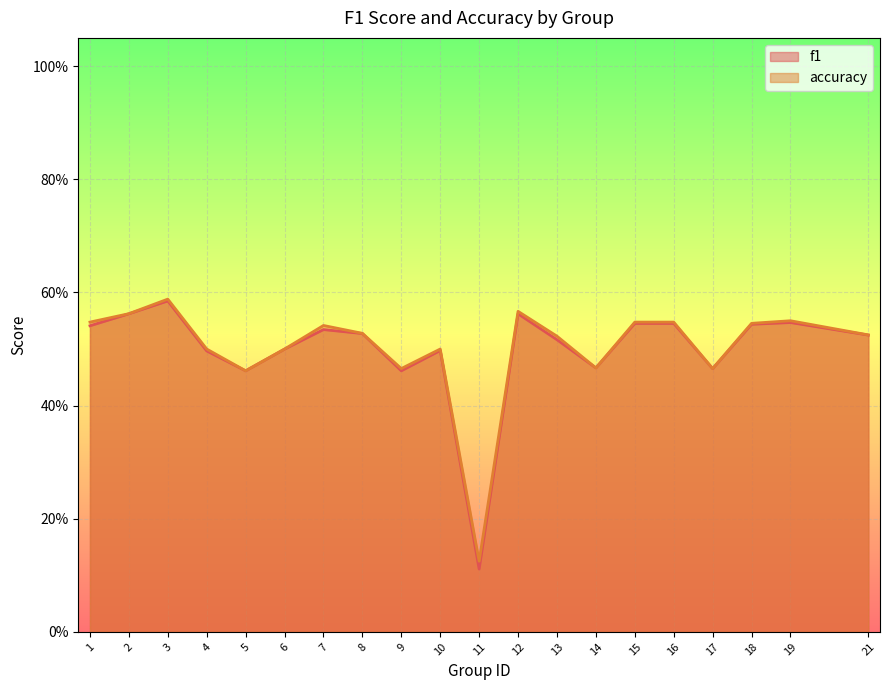

What are all the series names shown in the legend?

f1, accuracy